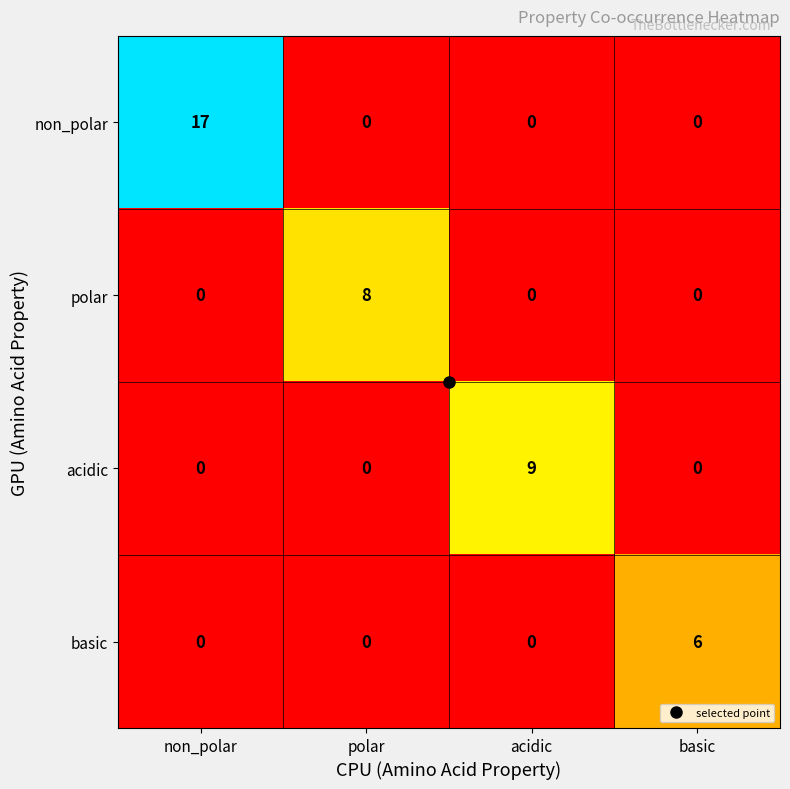

Is it true that basic equals 0 at acidic?

True